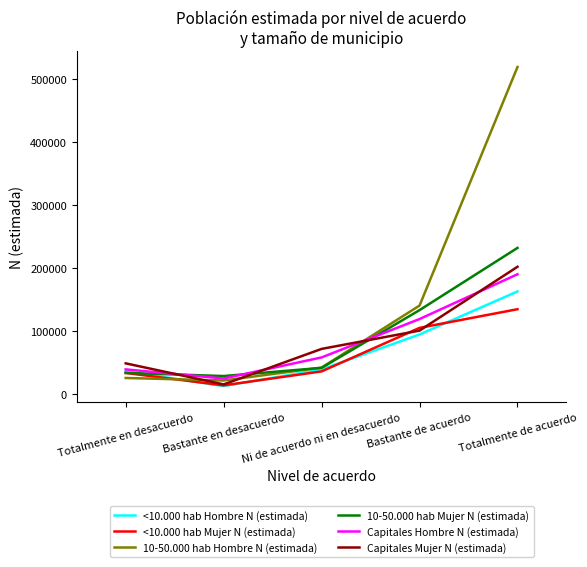

Which series has the largest total across all categories?

10-50.000 hab Hombre N (estimada)